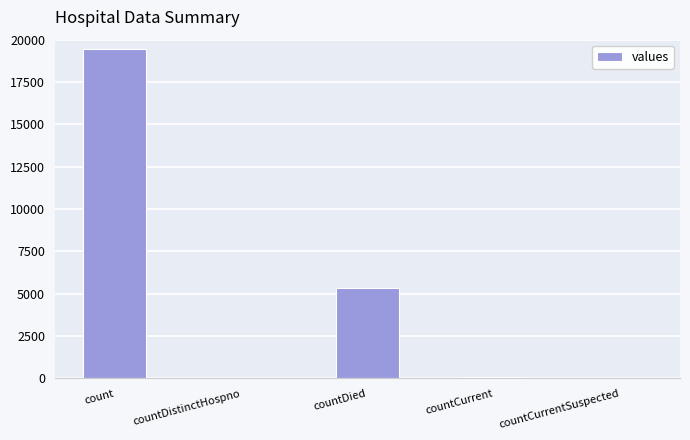

How many distinct data groups are displayed?

1